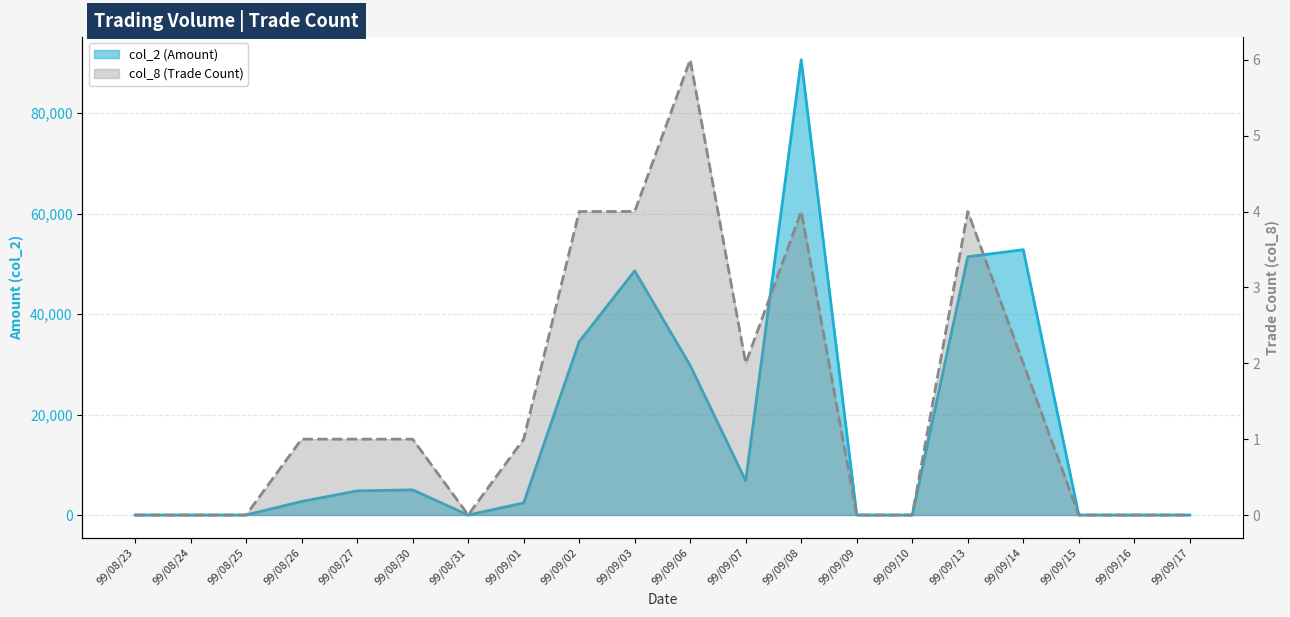

At 99/09/07, list the series in order from smallest to largest.

col_8, col_2